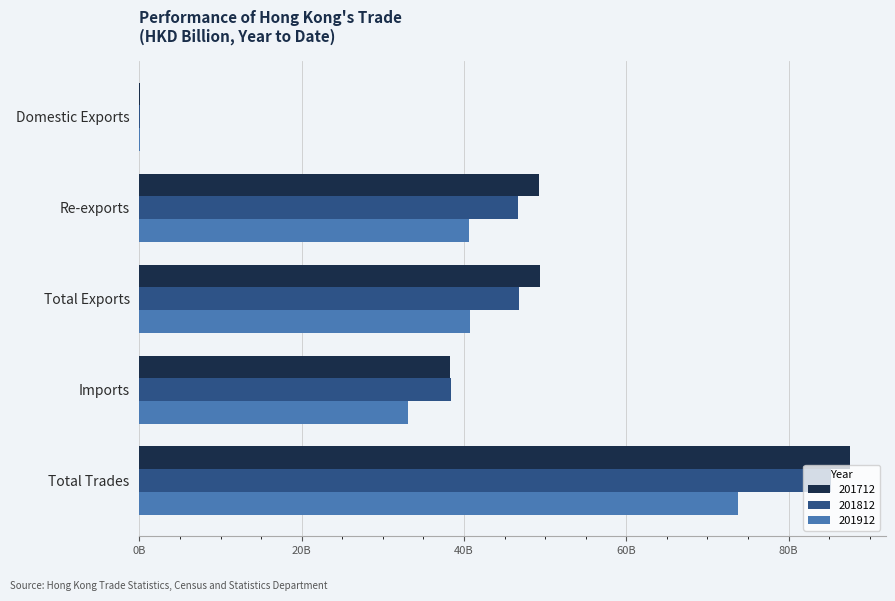

At which label is 201812 closest to 42?

Imports